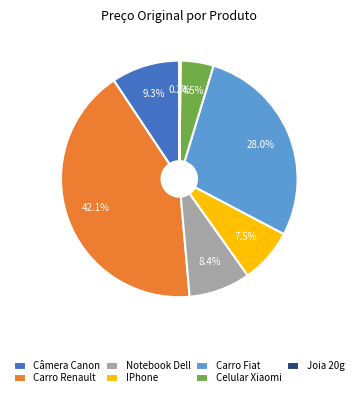

Approximately how many times larger is the value at IPhone compared to Carro Fiat?

0.3